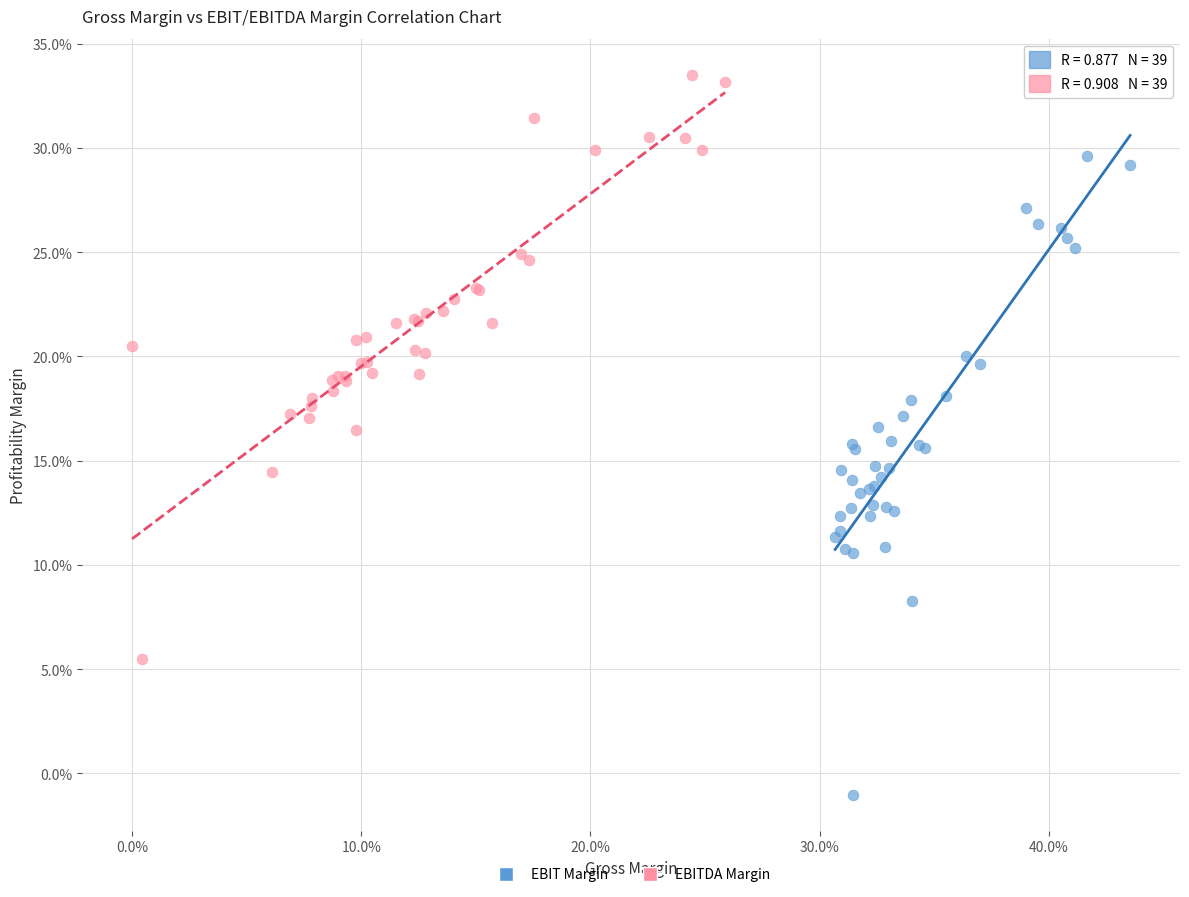

What are all the series names shown in the legend?

EBIT Margin, EBITDA Margin